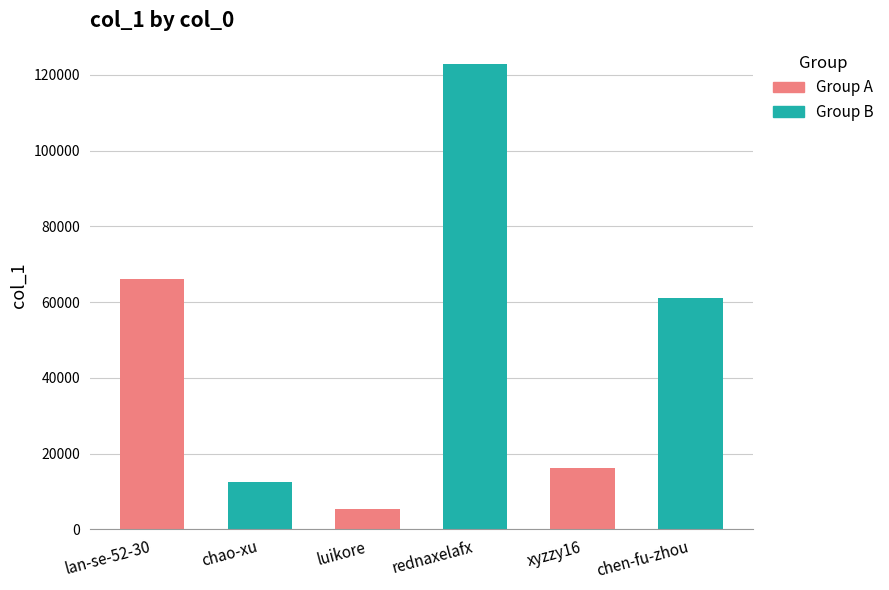

Reading right to left, transcribe all the data shown in this chart.

chen-fu-zhou=61165	xyzzy16=16084	rednaxelafx=122800	luikore=5492	chao-xu=12411	lan-se-52-30=66189